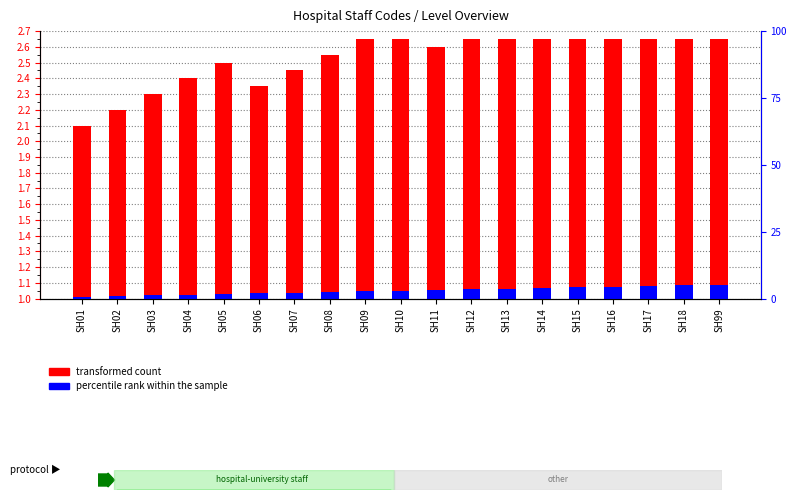

Rank the series at SH08 from highest to lowest value.

transformed count, percentile rank within the sample